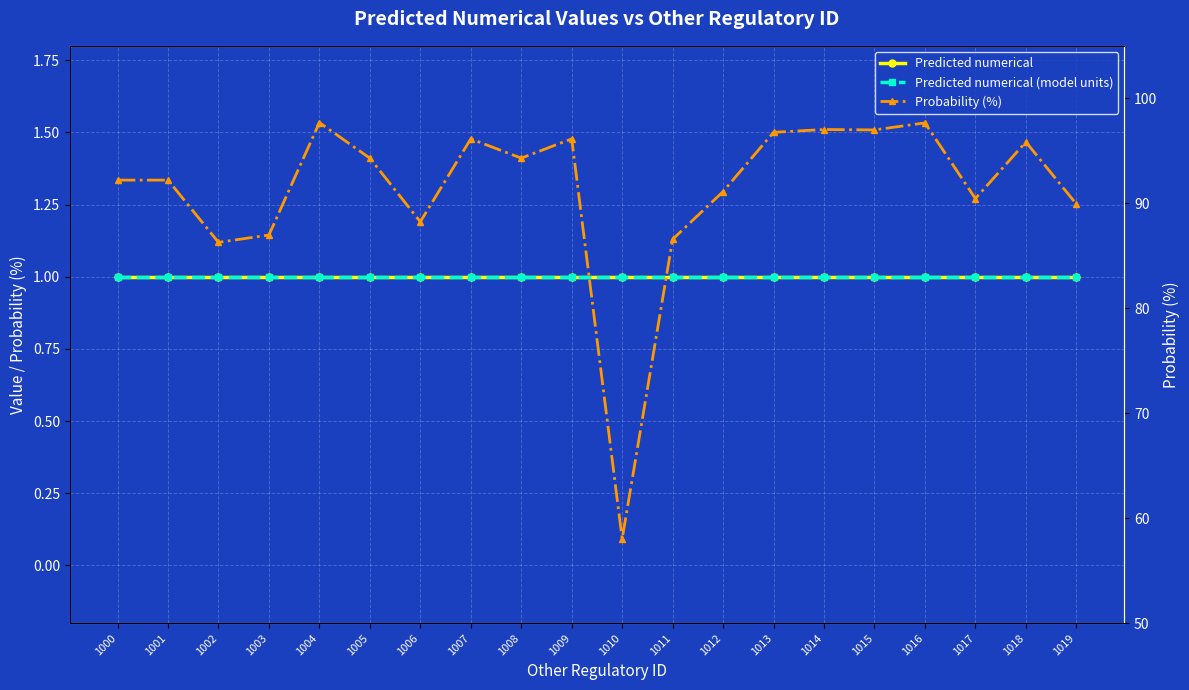

Which category has the highest value across all series?

1004